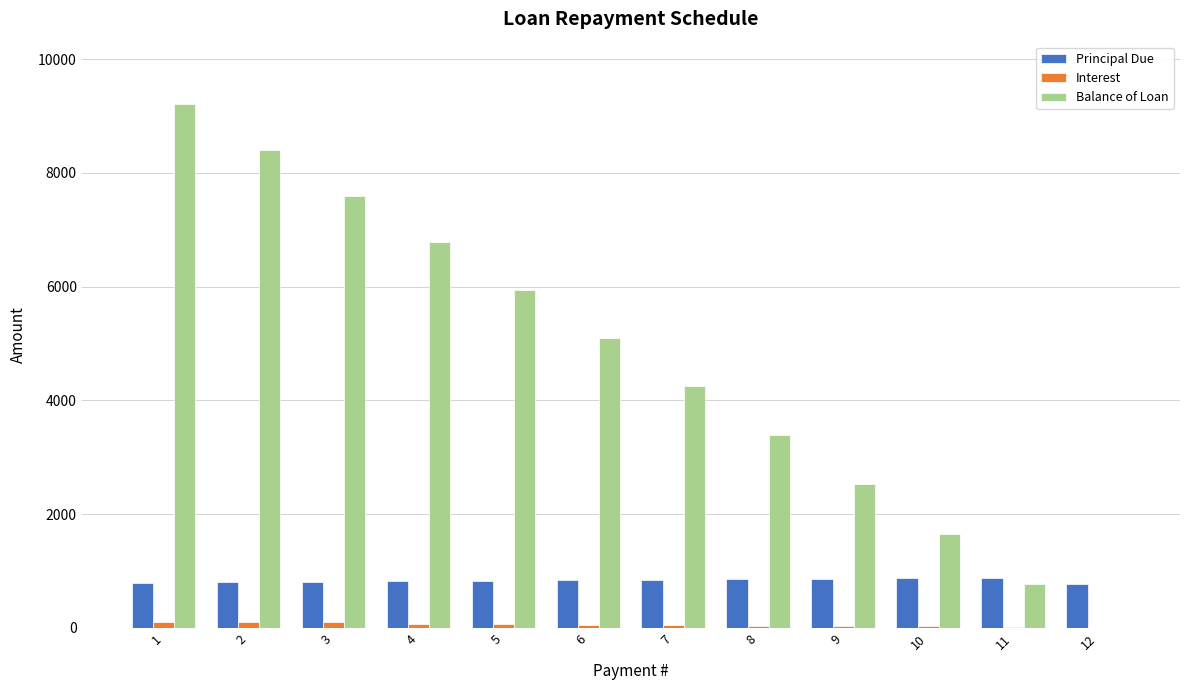

Read the Balance of Loan value at 7.

4257.5